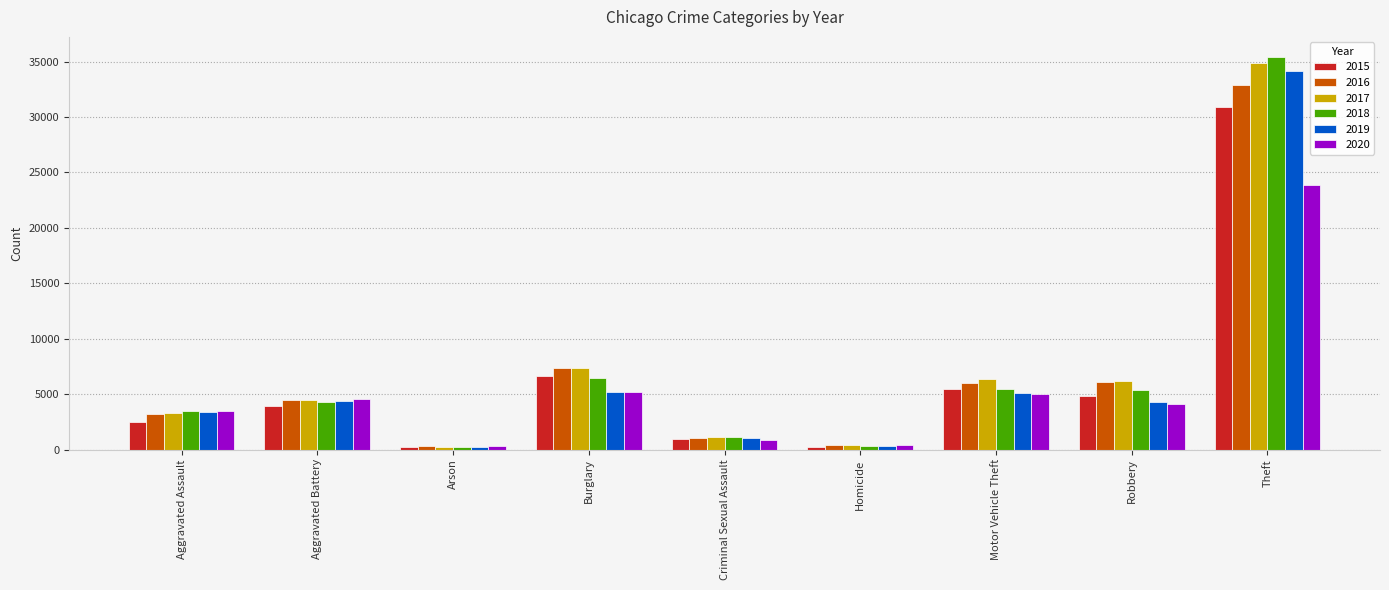

List the series in order of their peak value, lowest first.

2020, 2015, 2016, 2019, 2017, 2018